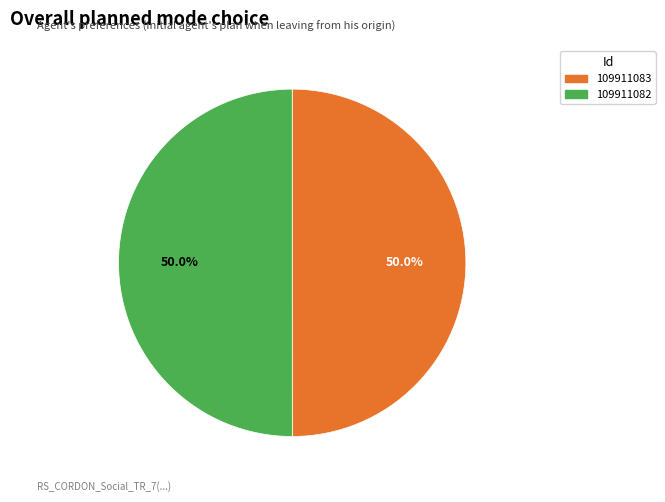

To the nearest percent, what is the combined percentage of 109911082 and 109911083?

100%